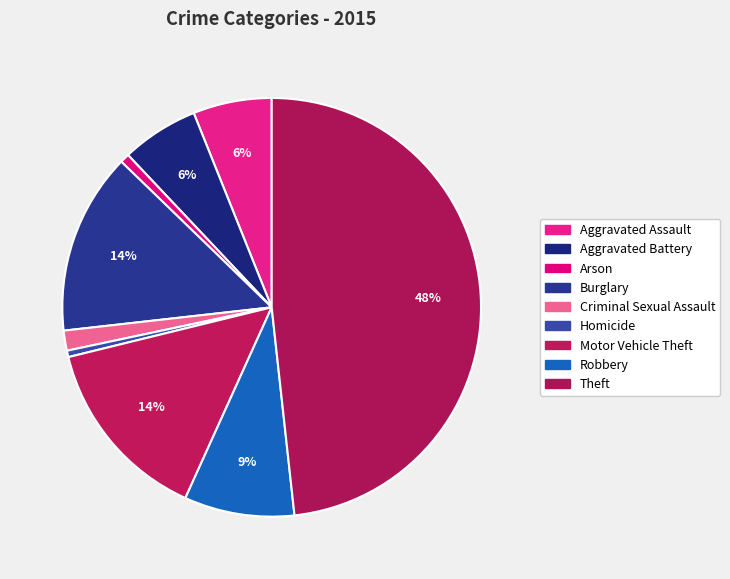

How many segments does this pie chart have?

9